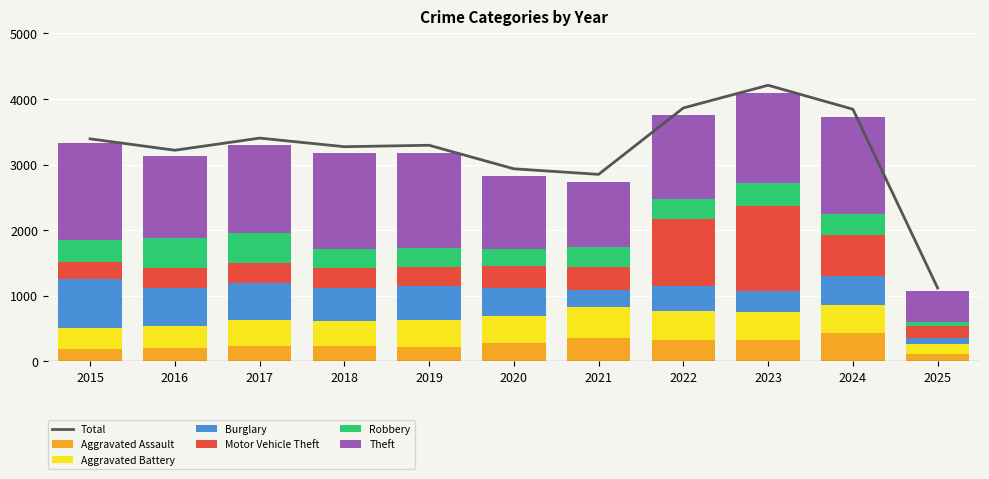

What is the smallest value displayed?

67